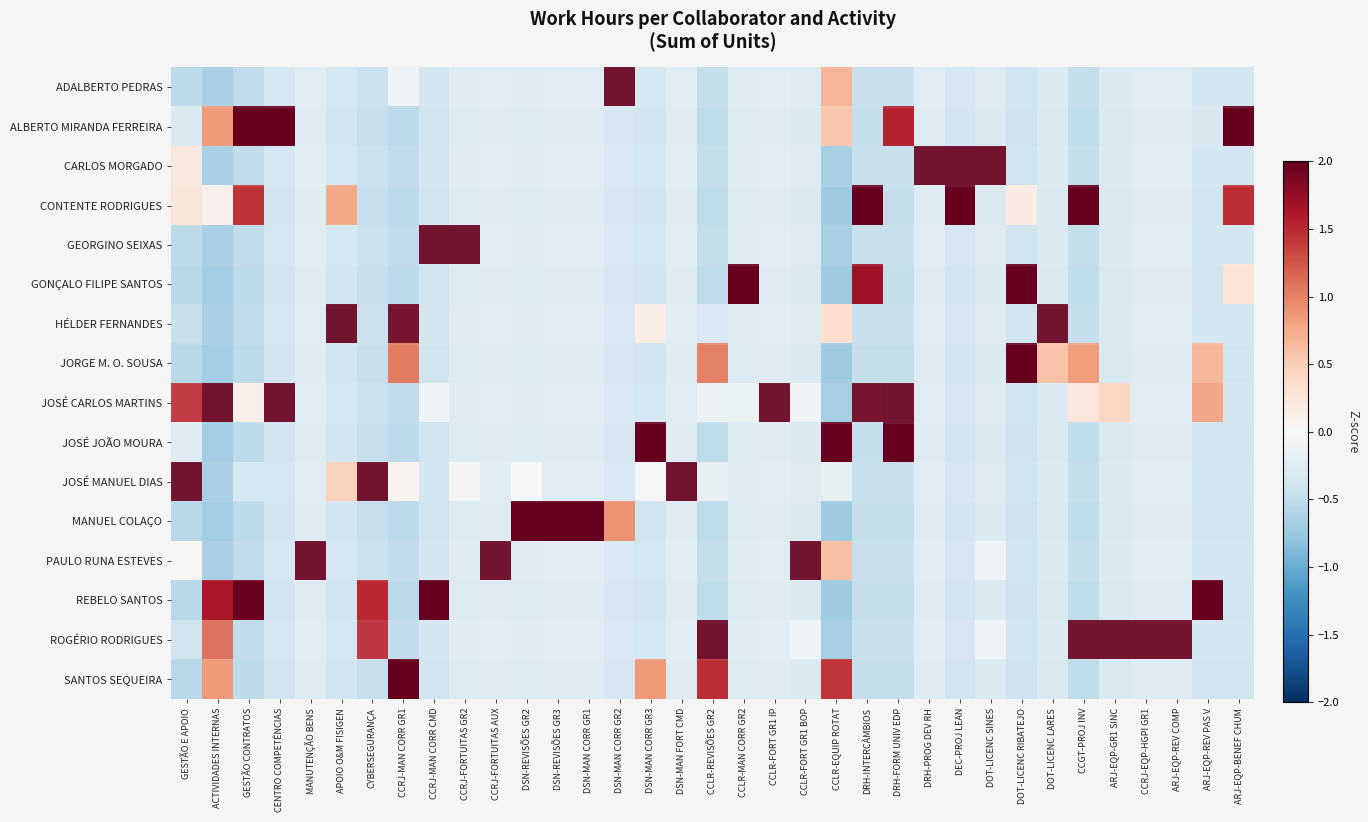

Which label corresponds to the smallest value in the chart?

CCLR-EQUIP ROTAT